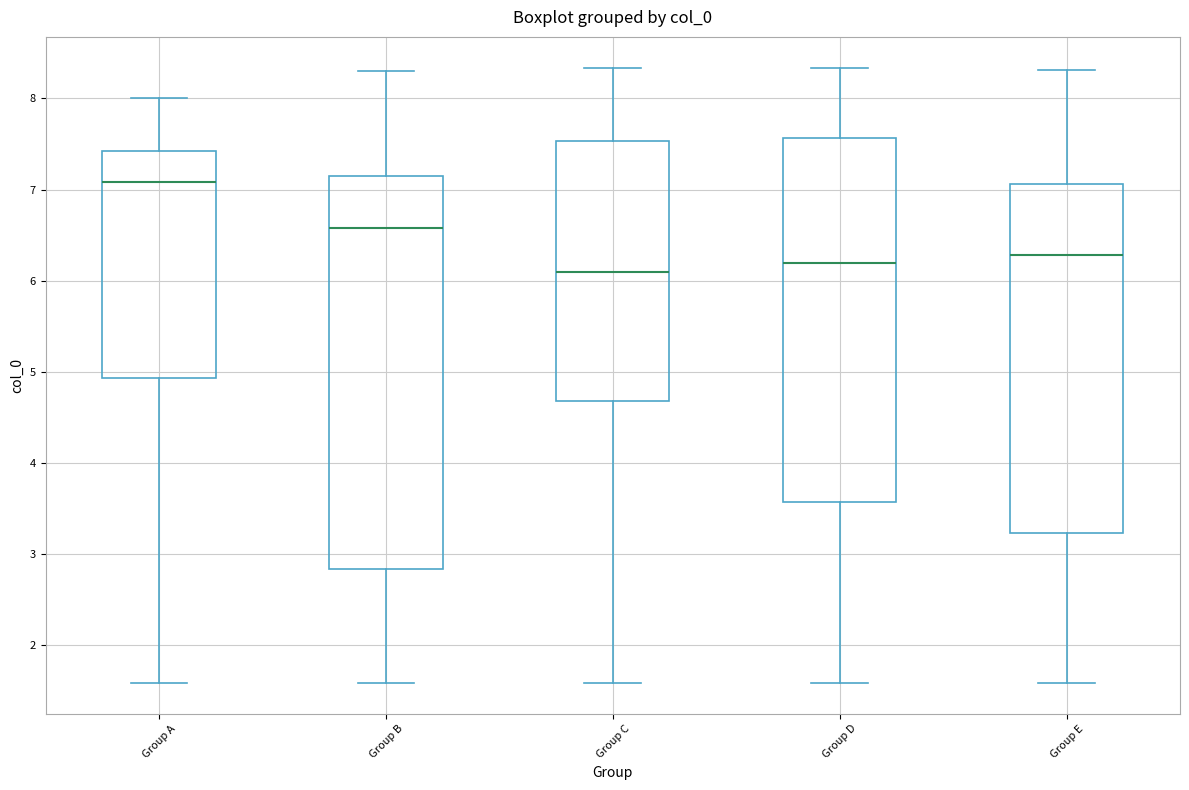

Which box is the tallest, from its lower edge to its upper edge?

Group B